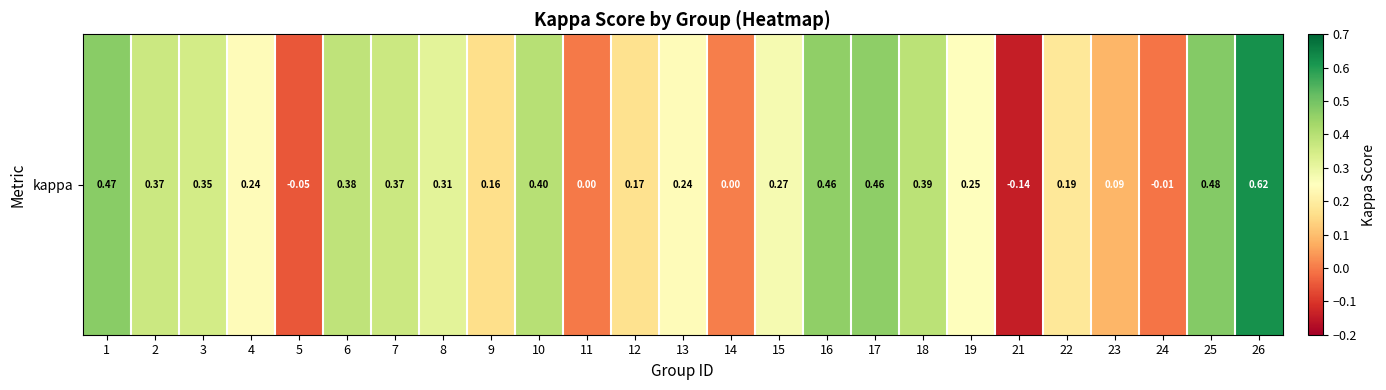

What is the difference between the second highest and second lowest values?

0.5